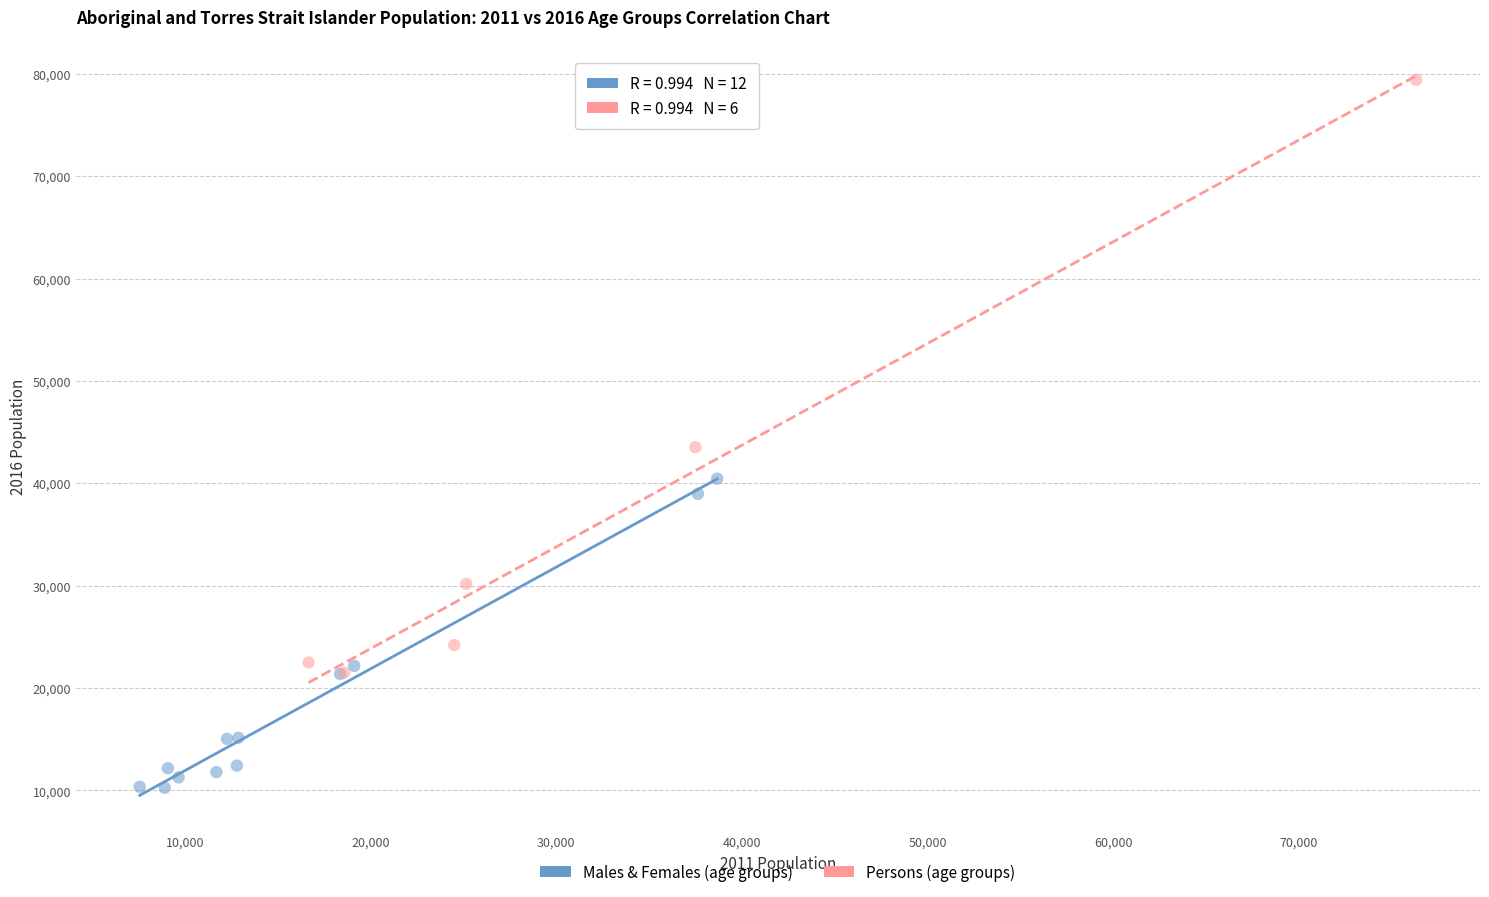

Which series contains the highest Y value?

Persons (age groups)